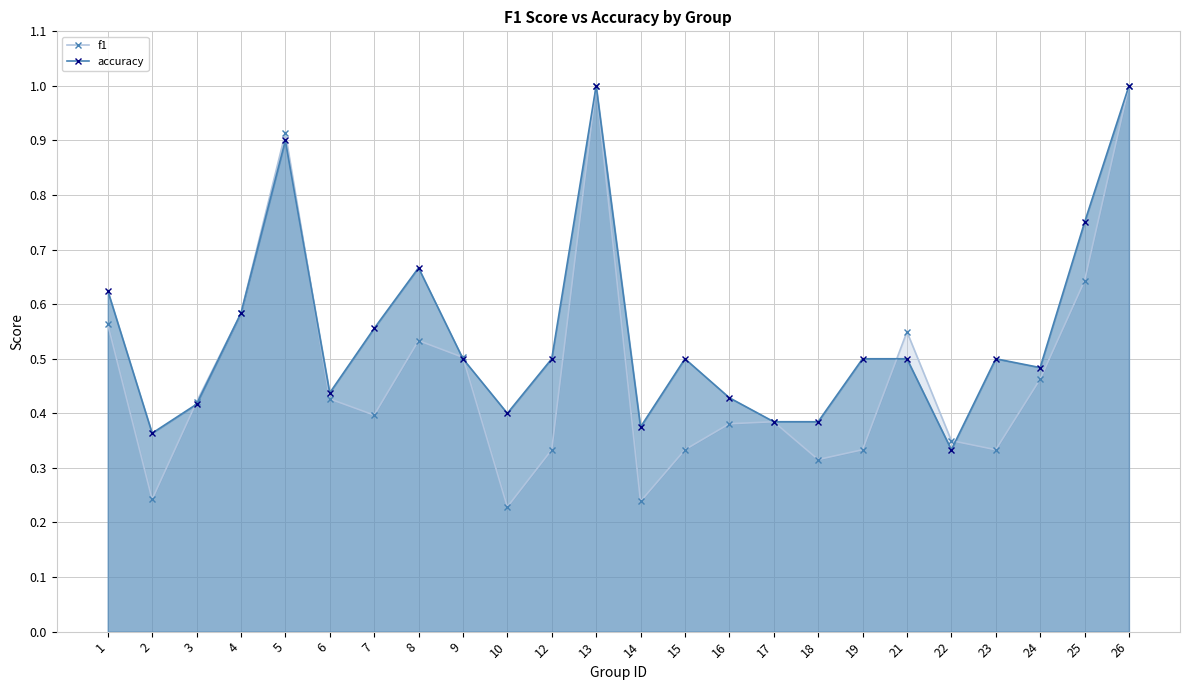

How many distinct data groups are displayed?

2